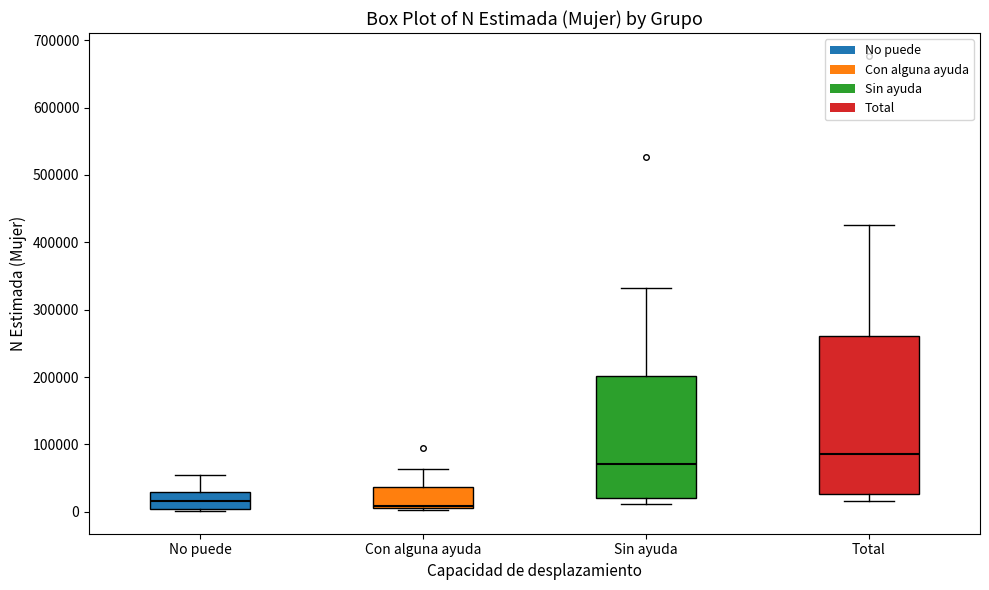

Where is the upper edge of the box for Sin ayuda on the y-axis? The values are not printed on the chart, so give them approximately, as read against the axis.

200000